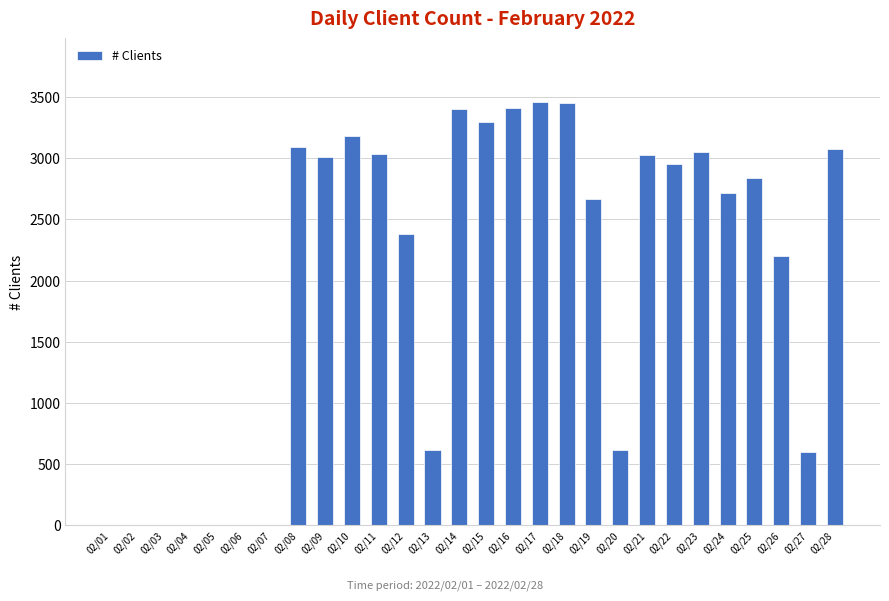

At which label is the value closest to 1730?

02/26